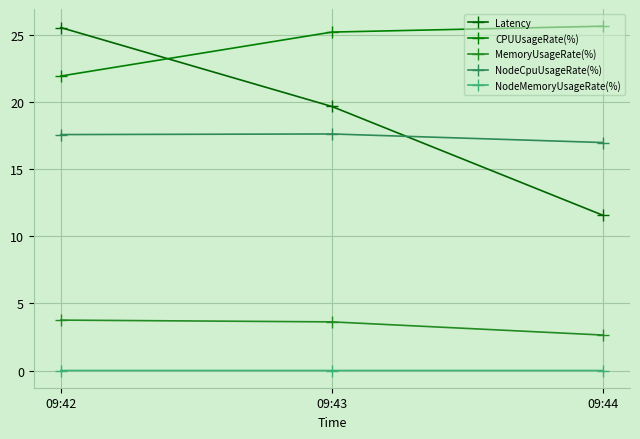

Count the number of categories in the chart.

3